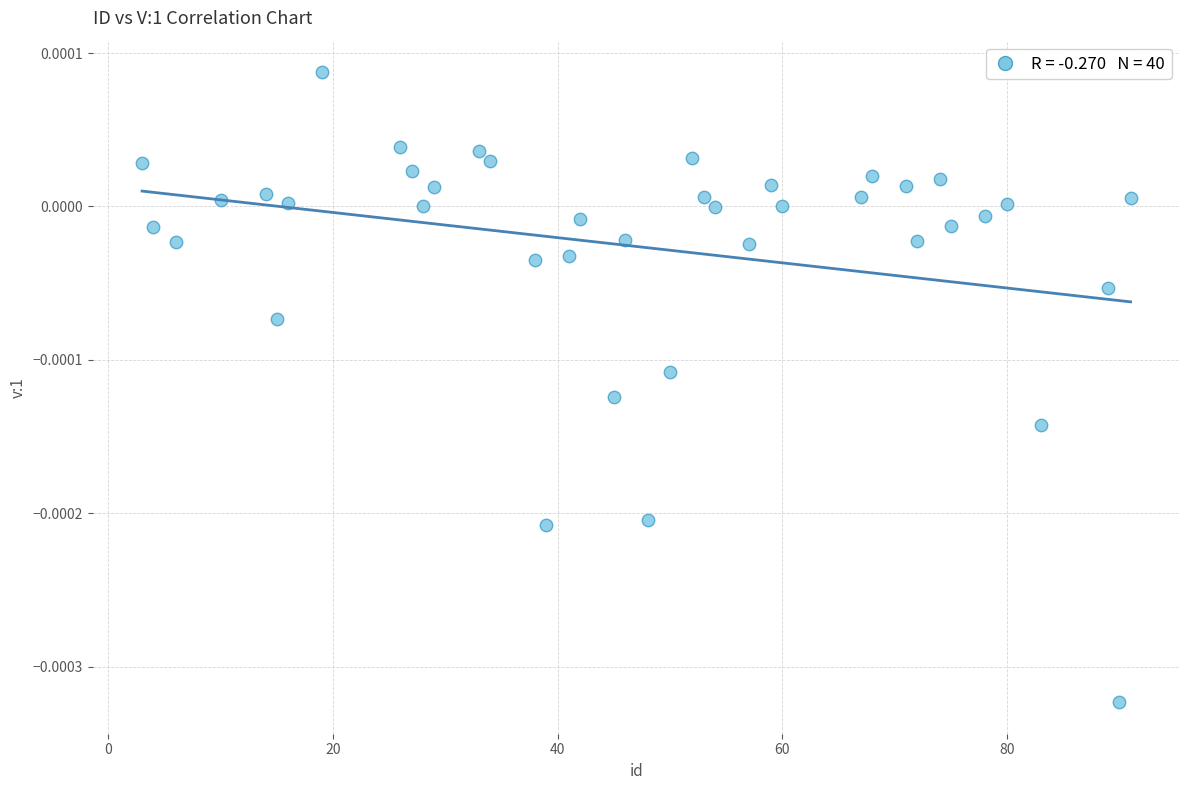

What is the range of X values (max minus min)?

88.0